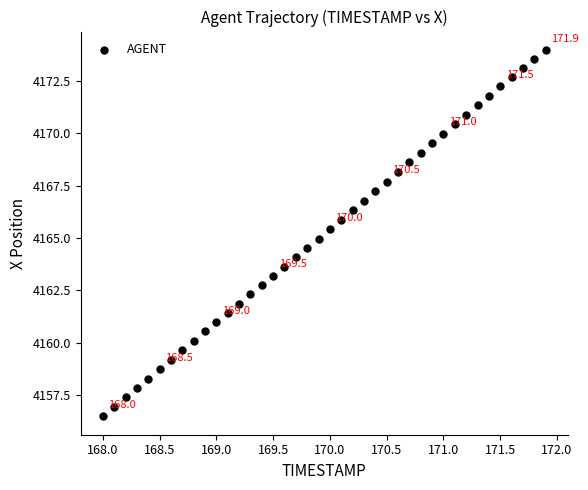

What is the range of X values (max minus min)?

3.9